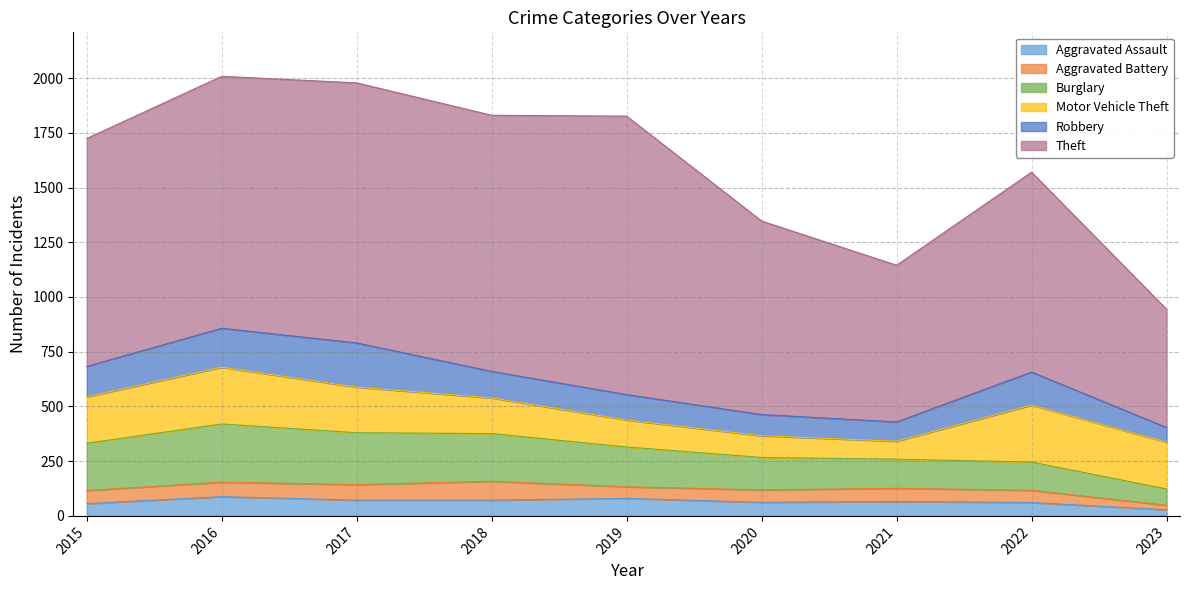

What are all the series names shown in the legend?

Aggravated Assault, Aggravated Battery, Burglary, Motor Vehicle Theft, Robbery, Theft